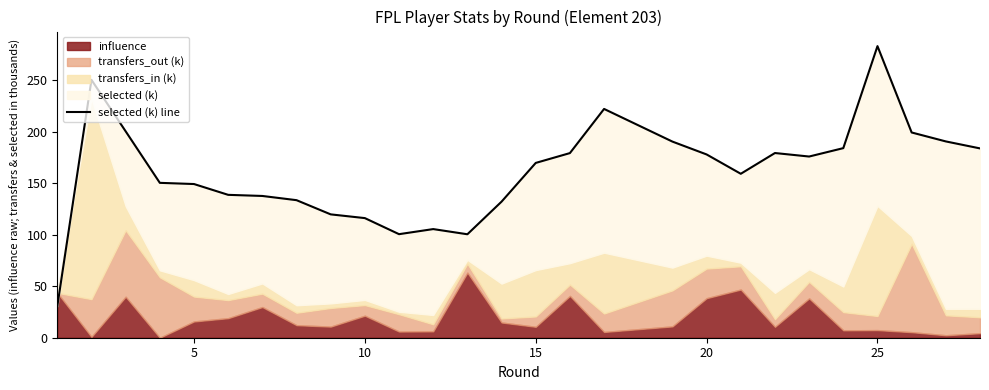

Which has a higher value, 25 or 20?

20